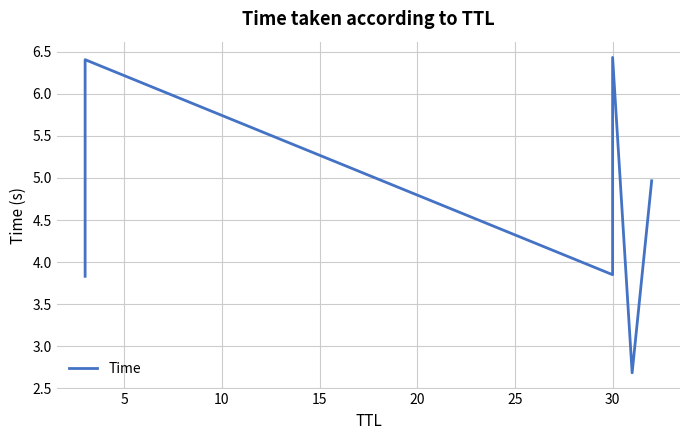

Between 20 and 15, which is larger?

15